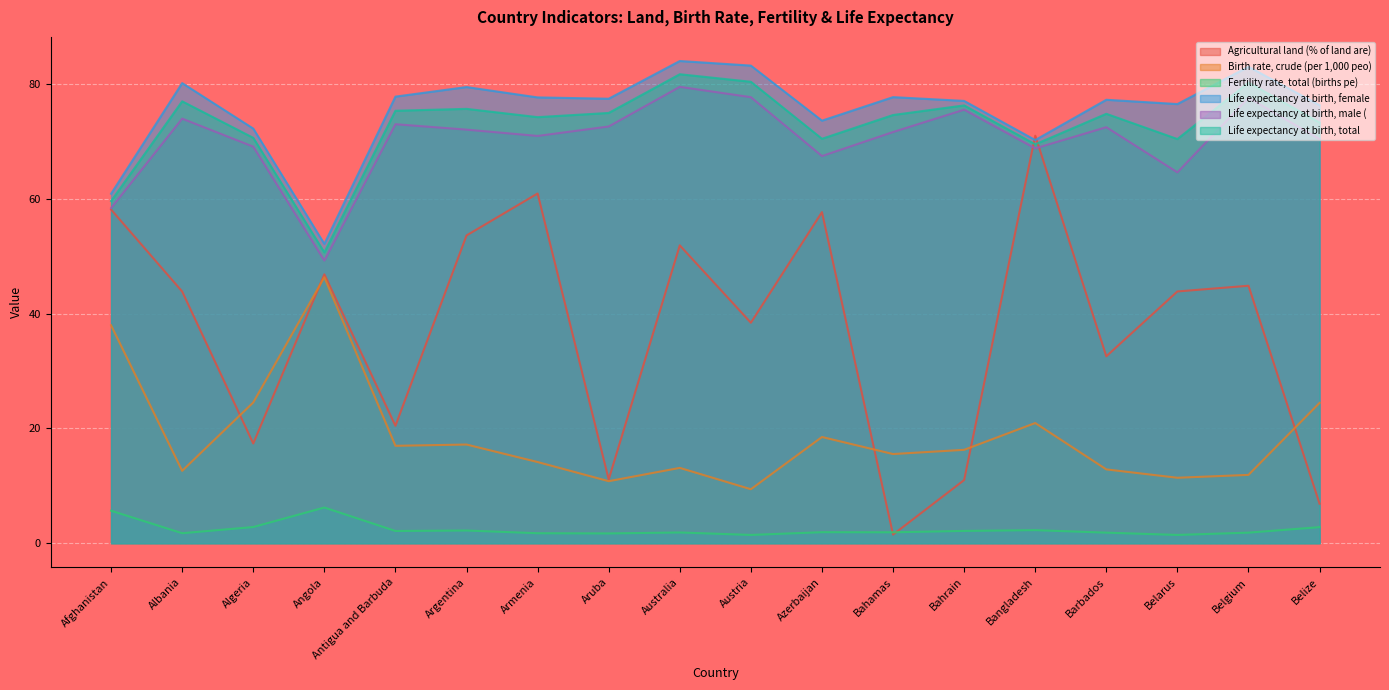

At which category is the sum across all series the highest?

Australia